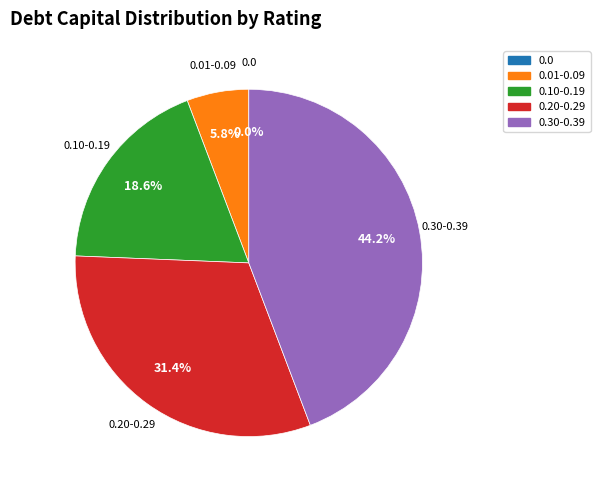

Is it true that 6 is 1% of the pie?

True